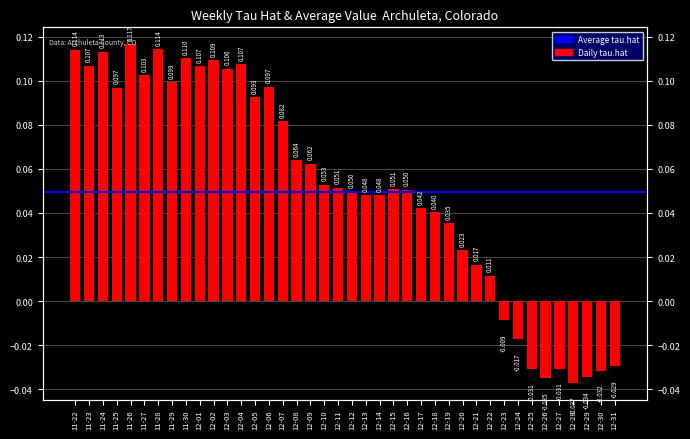

Between 11-24 and 12-19, which is larger?

11-24